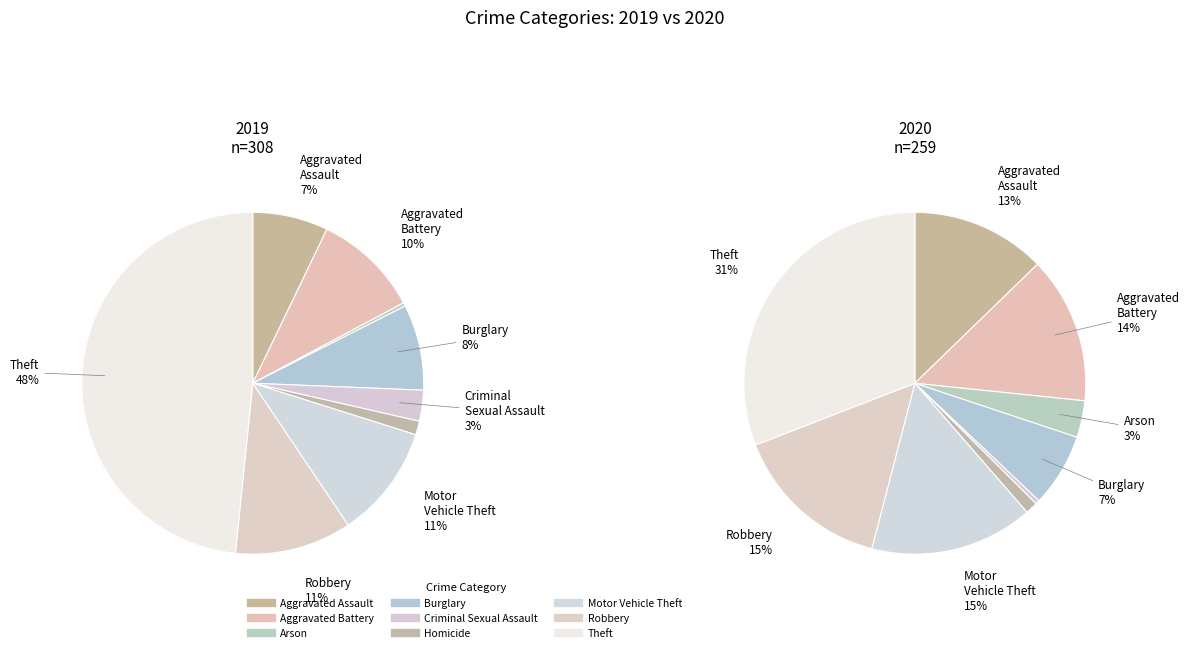

Is there any slice that represents more than half of the pie?

No